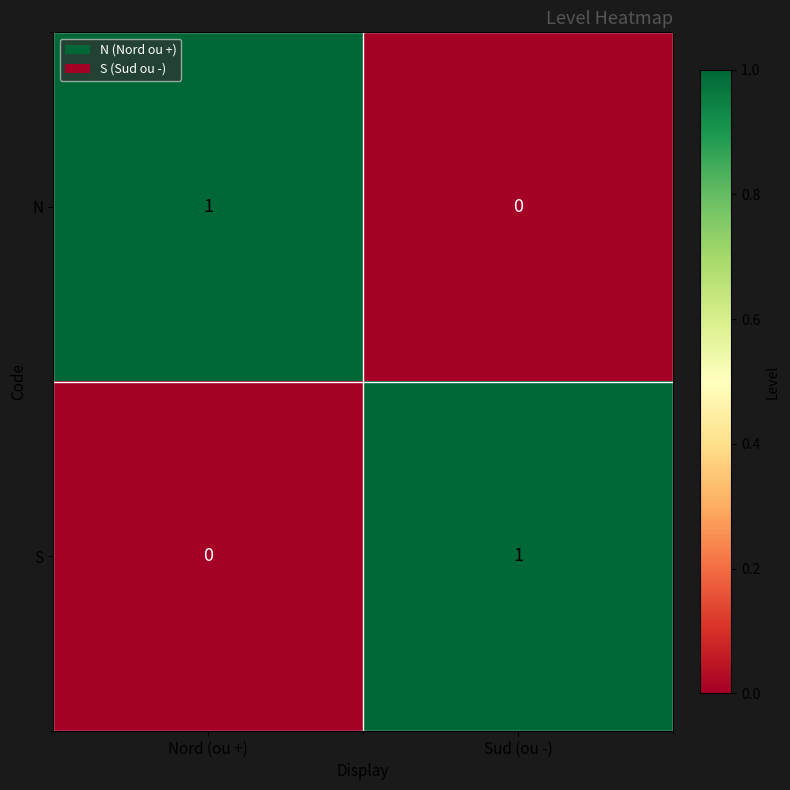

True or false: S has a value of 0 at Nord (ou +).

True